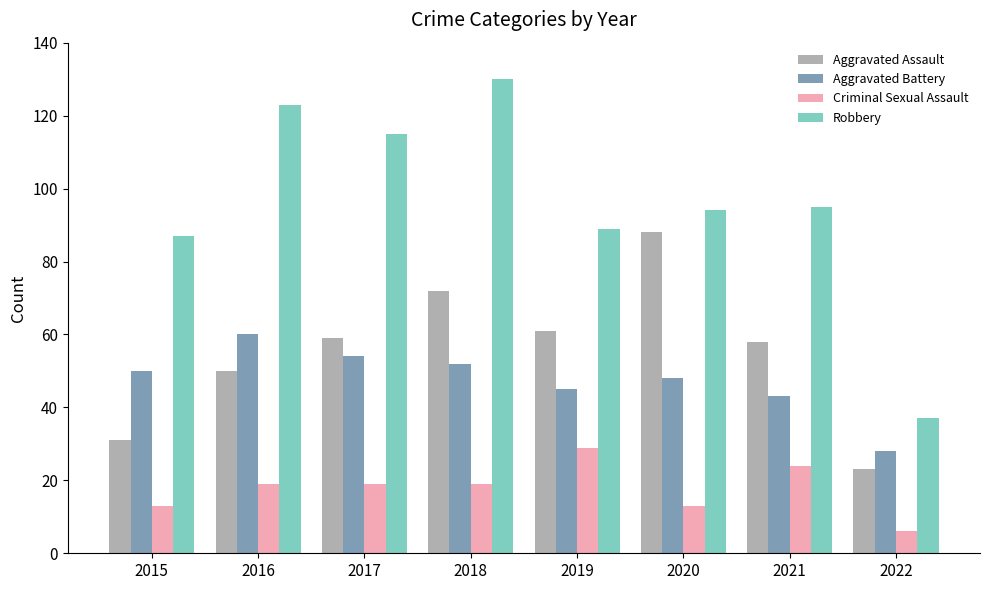

What value does the Aggravated Battery series have at 2021?

43